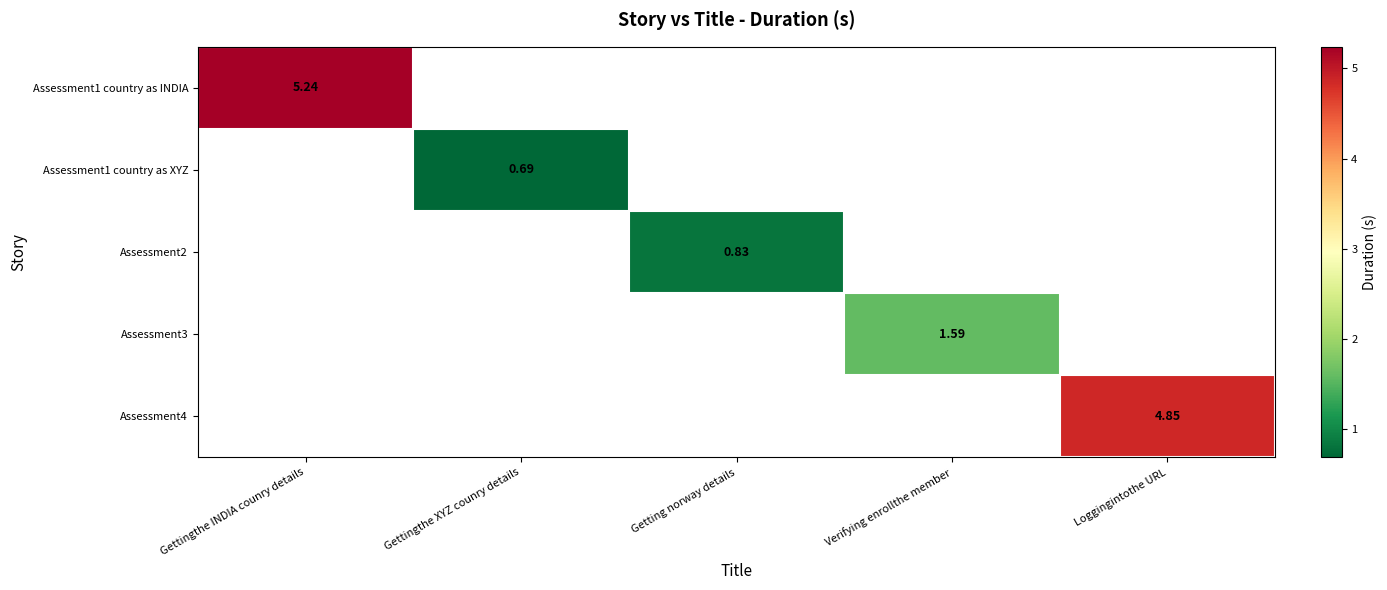

Which series has the widest spread of values?

Assessment1 country as INDIA